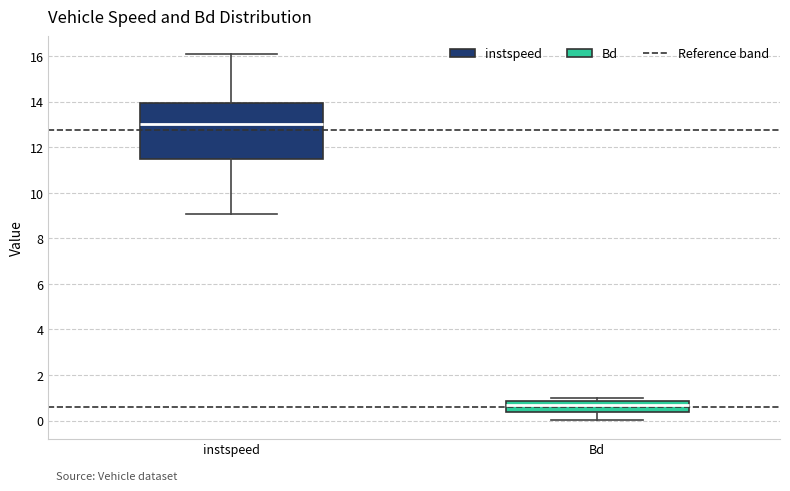

Reading left to right, transcribe this box plot: for each box, give where its median line is, the range the box spans, and where its two whiskers end, as read against the y-axis. The values are not printed on the chart, so give them approximately, as read against the axis.

instspeed: median 13.0, box 11.4 to 14.0, whiskers 9.0 to 16.0
Bd: median 0.6, box 0.4 to 0.8, whiskers 0.0 to 1.0